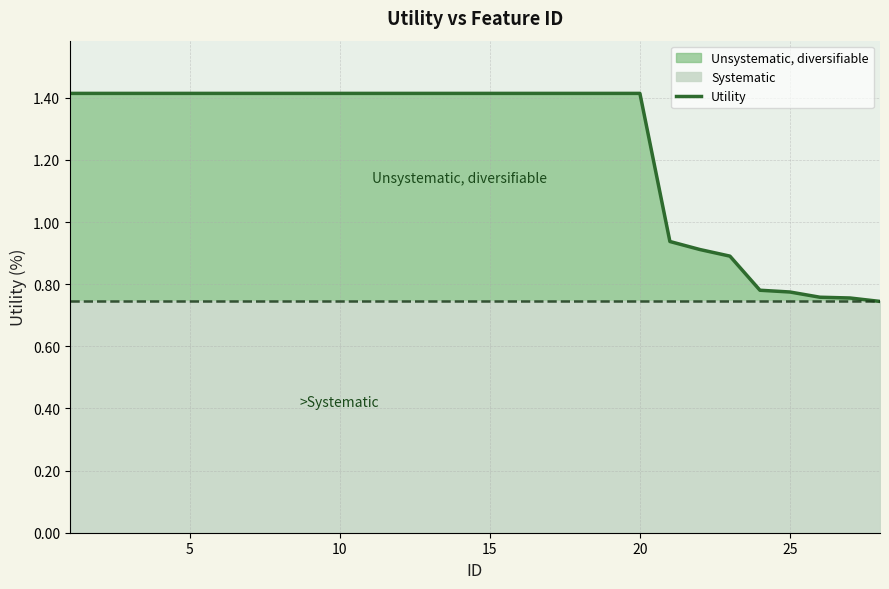

True or false: the data has more than 0 interior local peaks.

False